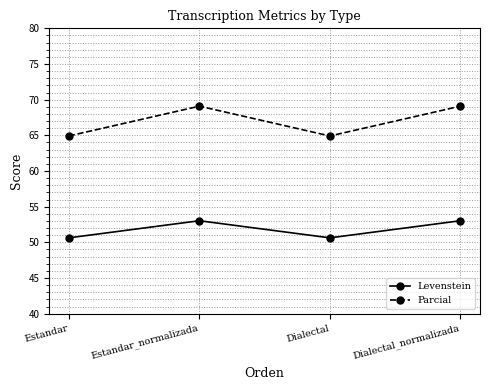

What is the label of the 2nd point from the right?

Dialectal